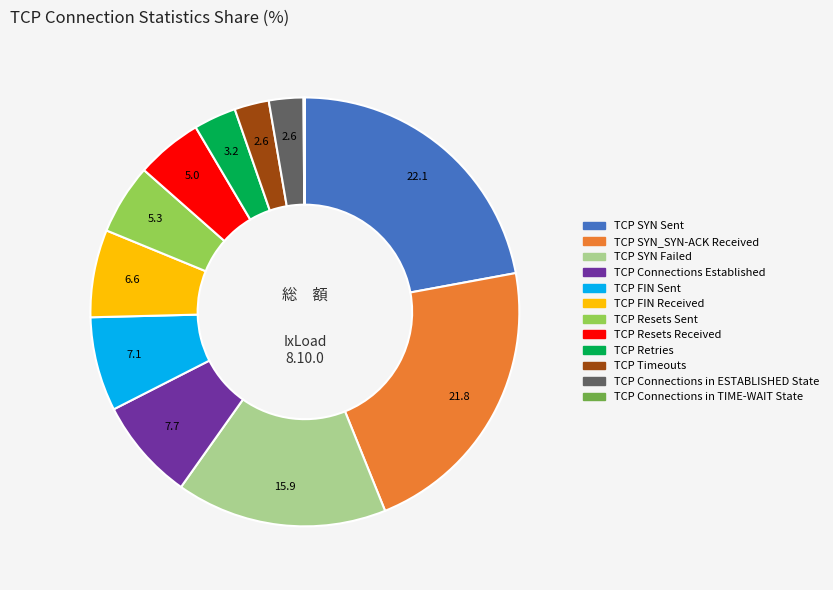

Does TCP Retries represent more than half of the total?

No